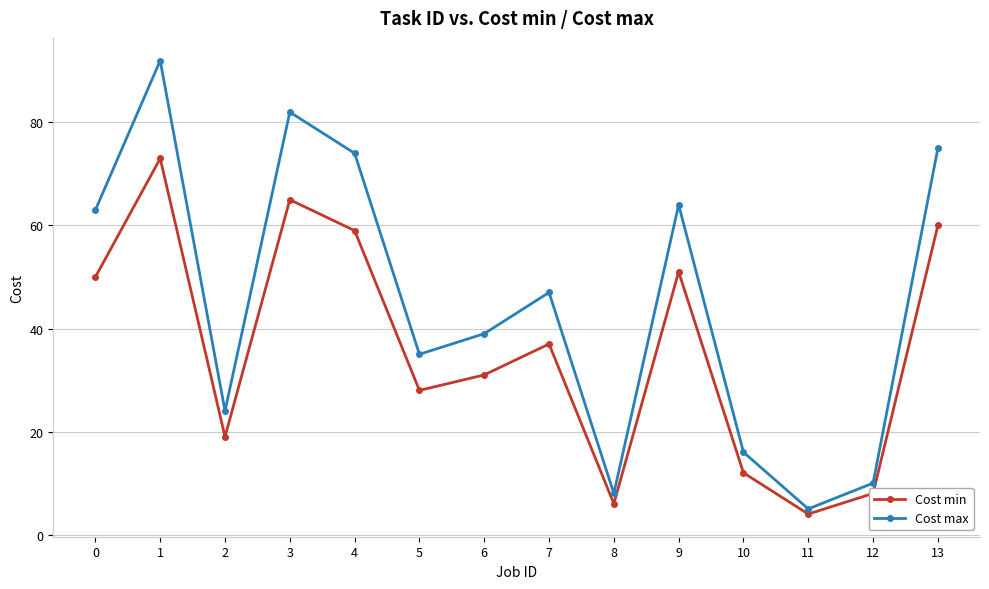

How many categories are shown in the chart?

14